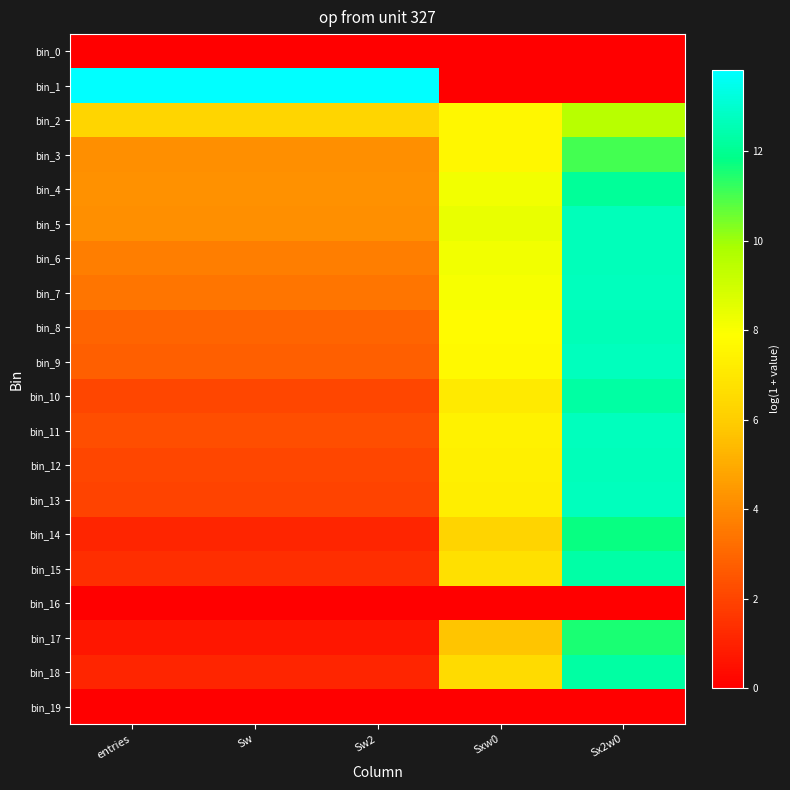

At which category is the sum across all series the highest?

Sx2w0